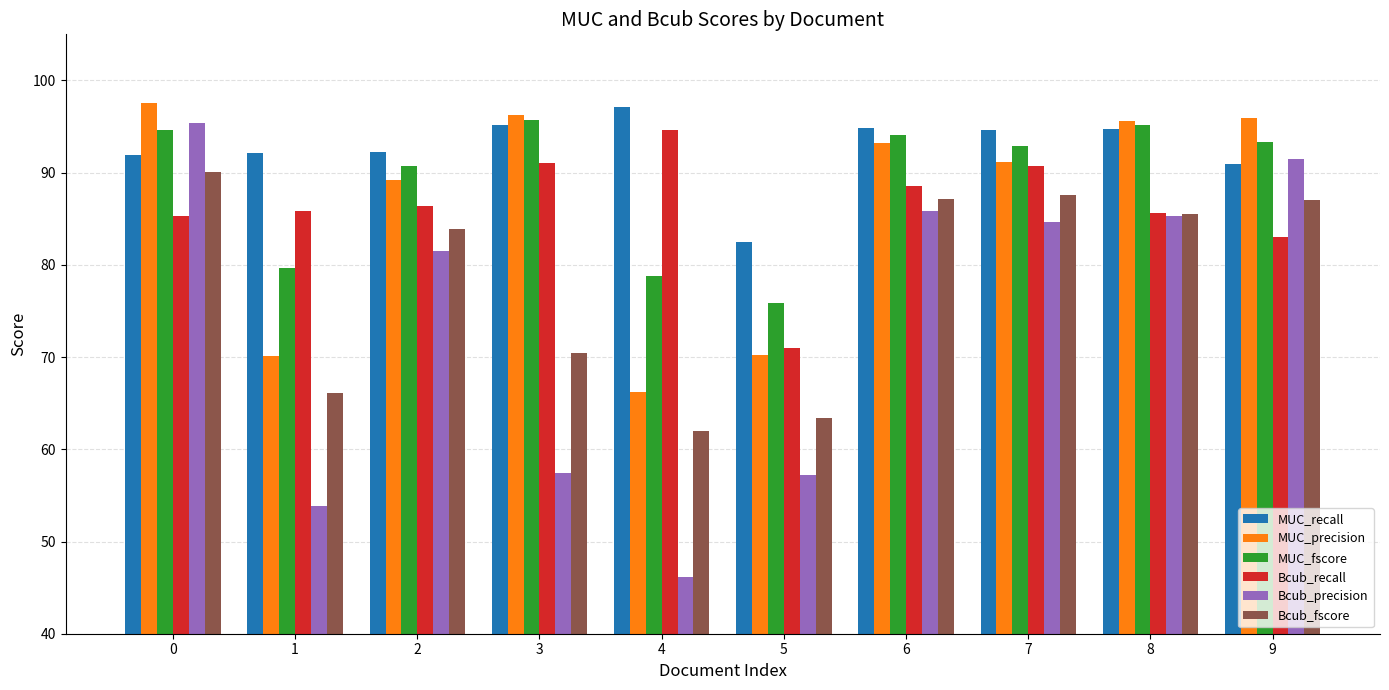

Which category has the lowest value in the MUC_precision series?

4